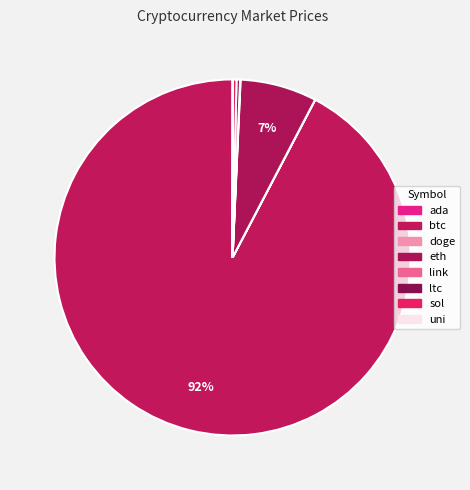

The btc slice represents 92% of the pie. True or false?

True